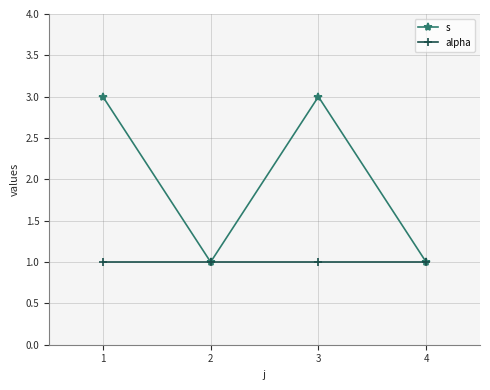

What is the smallest value displayed?

1